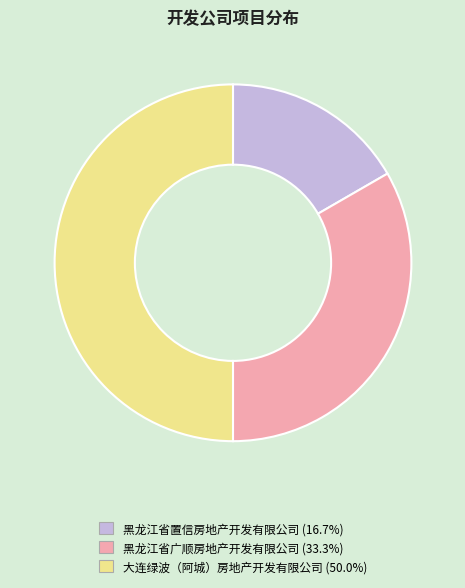

How many slices are in this pie chart?

3